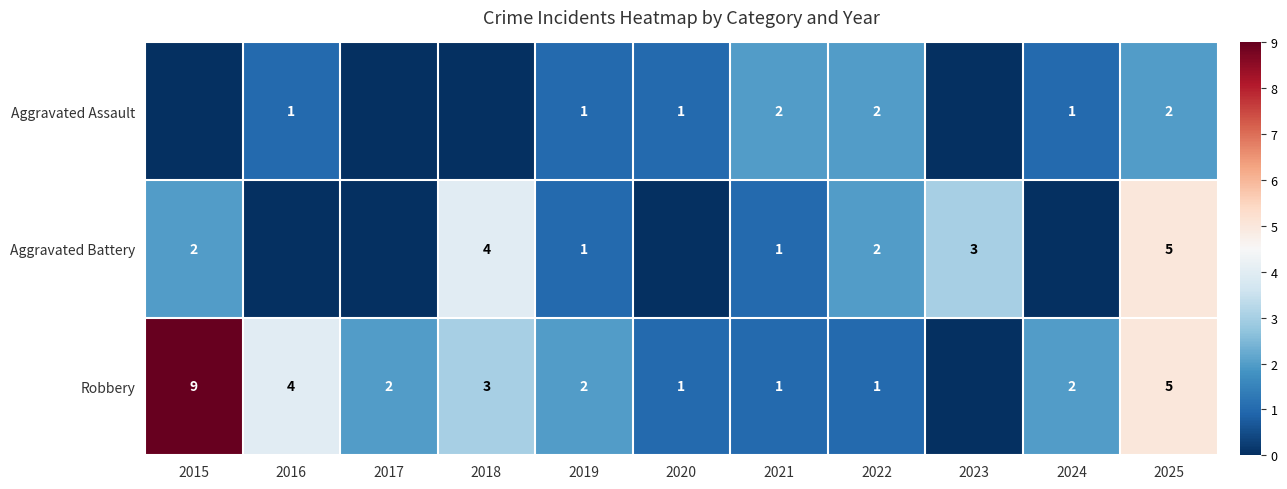

True or false: Aggravated Battery has a value of 2 at 2015.

True